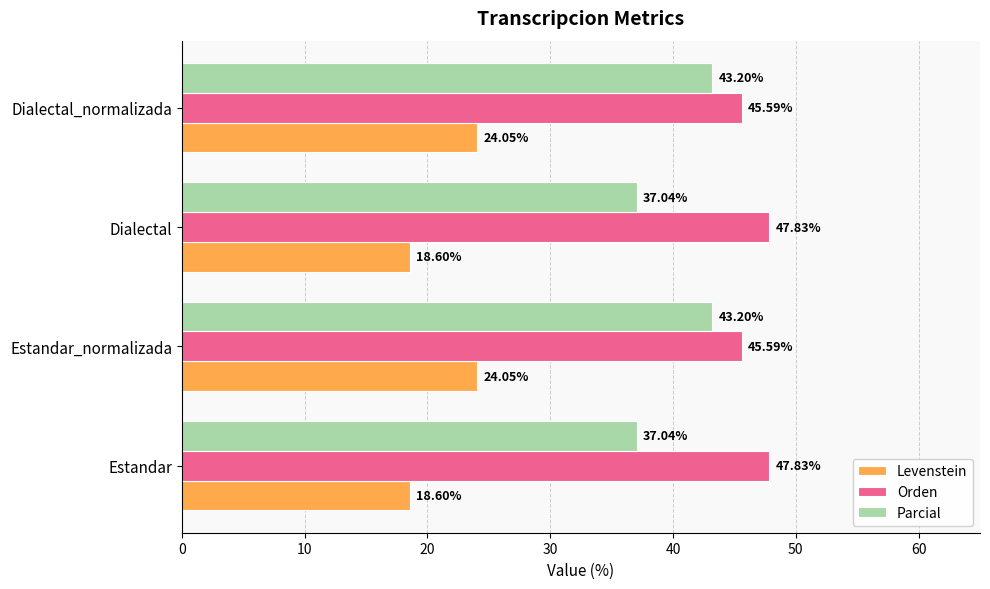

Rank the series by their average value, from lowest to highest.

Levenstein, Parcial, Orden